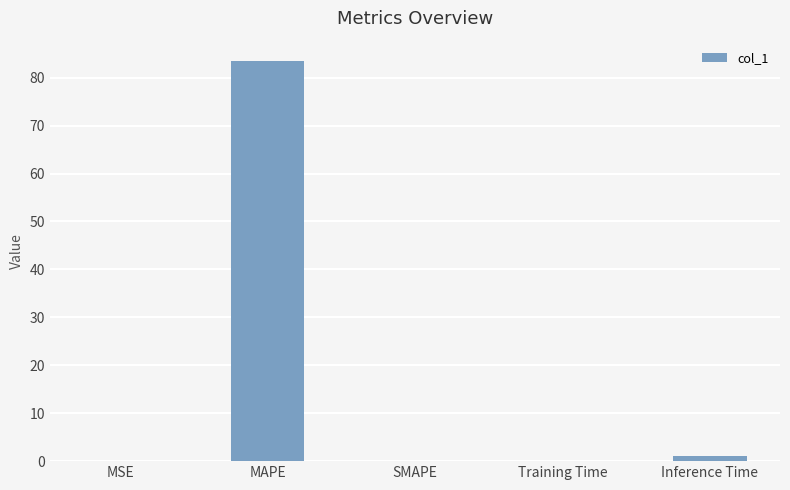

The value at MAPE is 83.5. True or false?

True